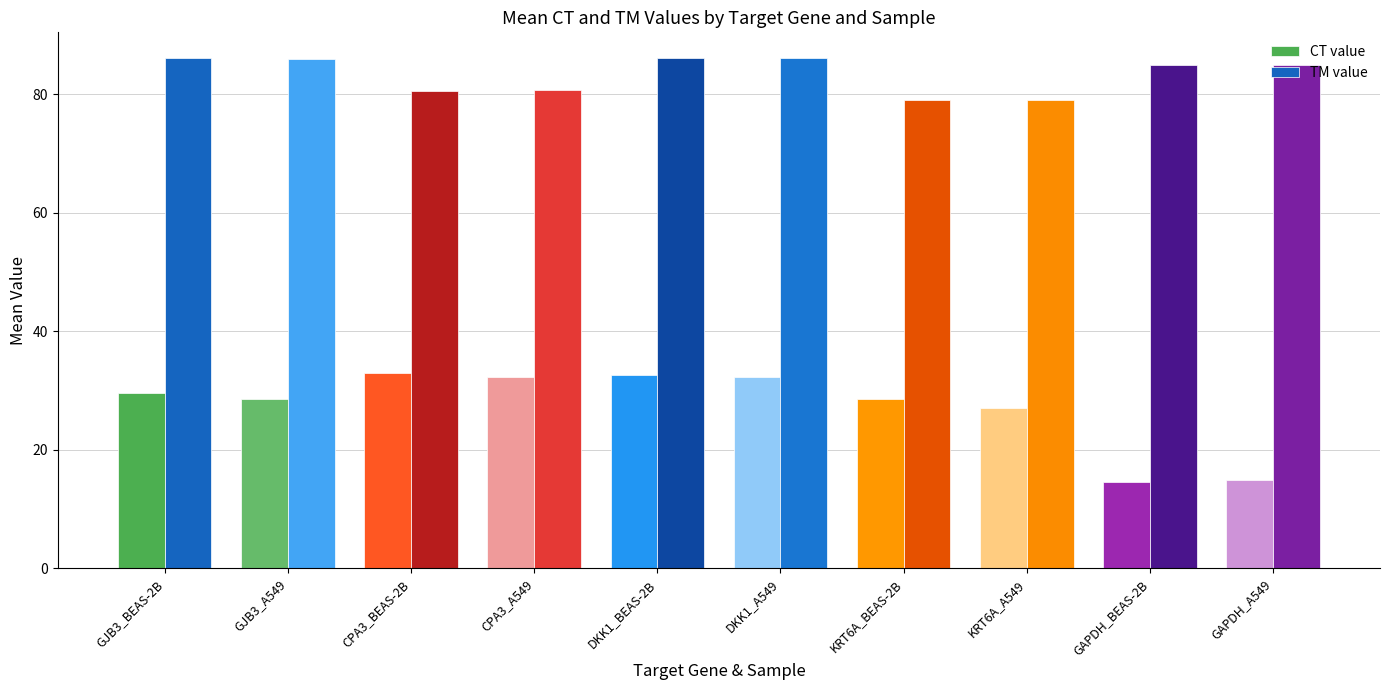

List the series in order of their overall mean, lowest first.

CT value, TM value